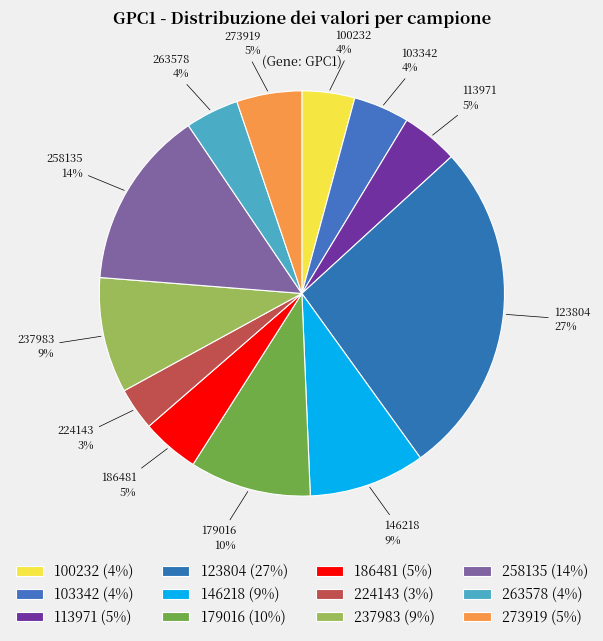

Which slice is the smallest?

224143